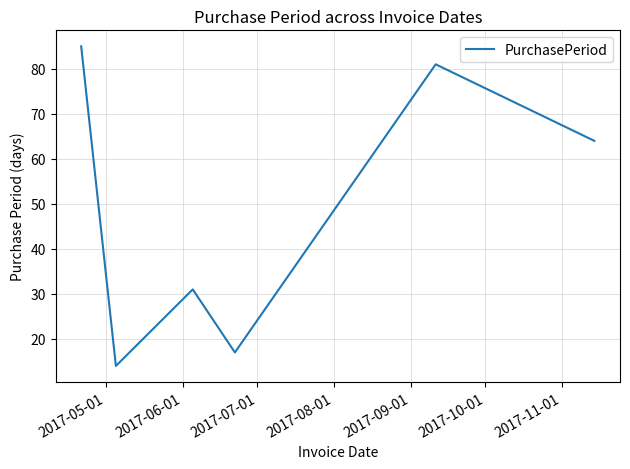

How many interior local peaks (higher than both neighbors) does the data have?

2